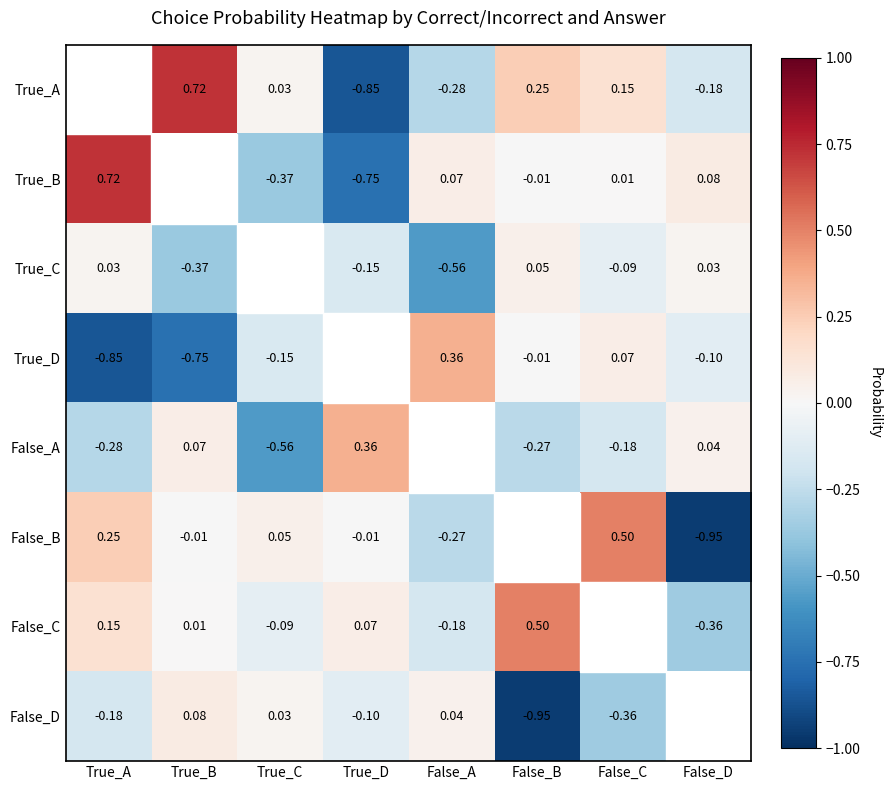

Is the value of False_C at False_B greater than the value of False_D at False_A?

Yes